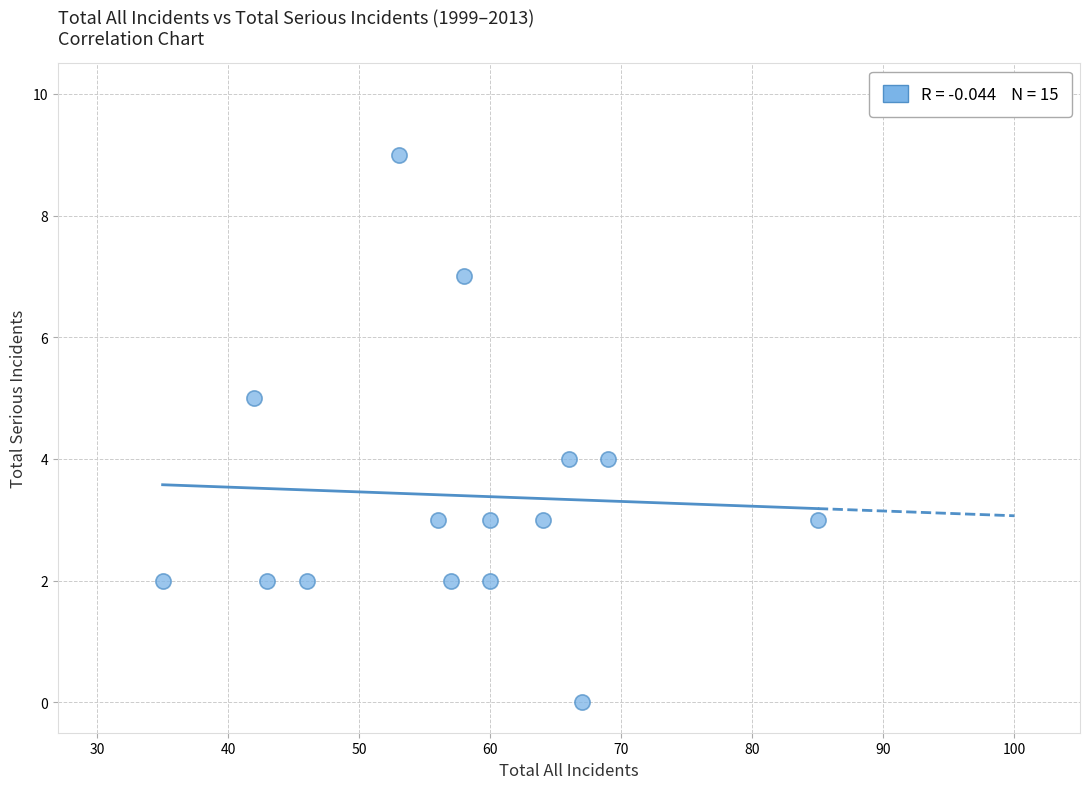

What is the range of Y values (max minus min)?

9